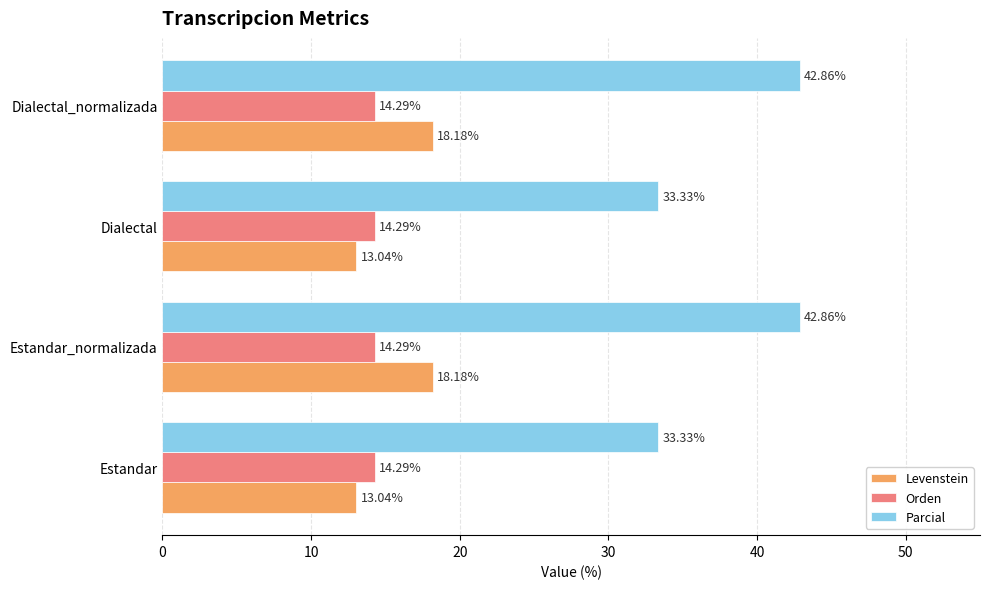

How many data points does each series have?

4